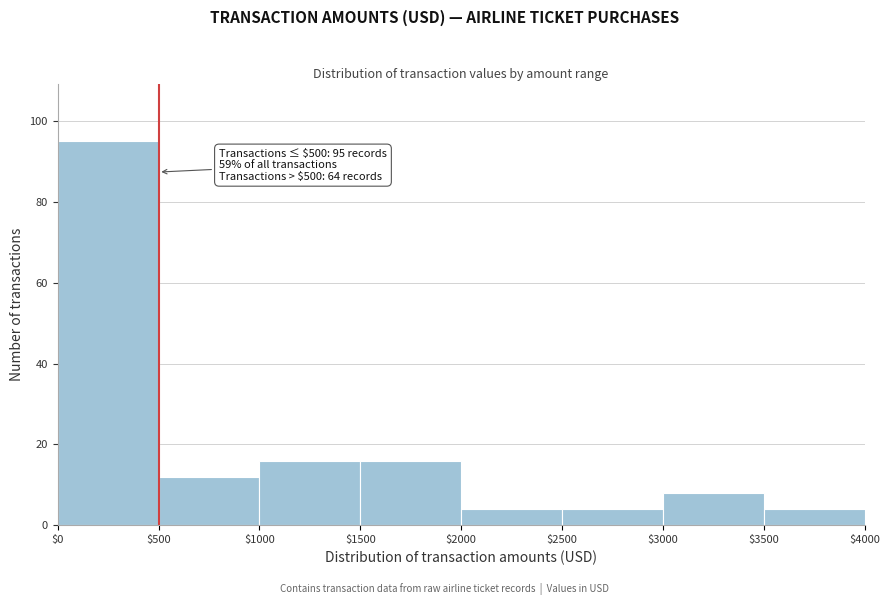

Which range on the x-axis has the tallest bar?

$0 to $500